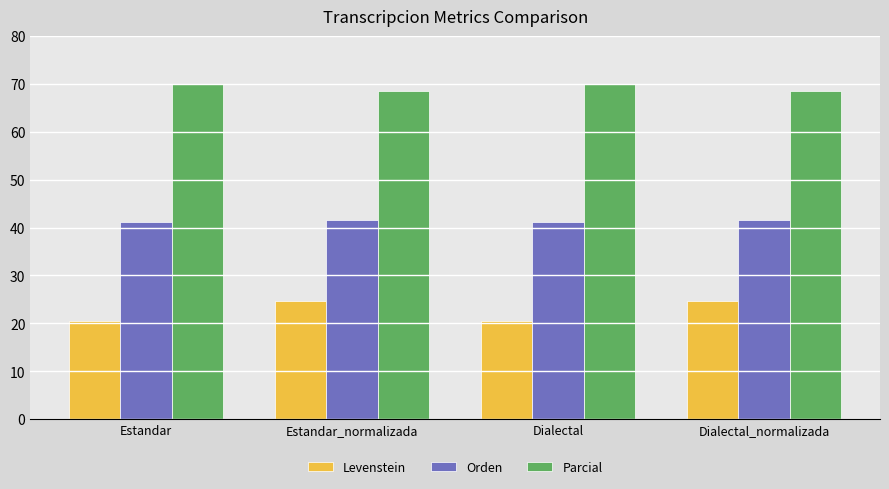

What position from the left is Dialectal_normalizada?

4